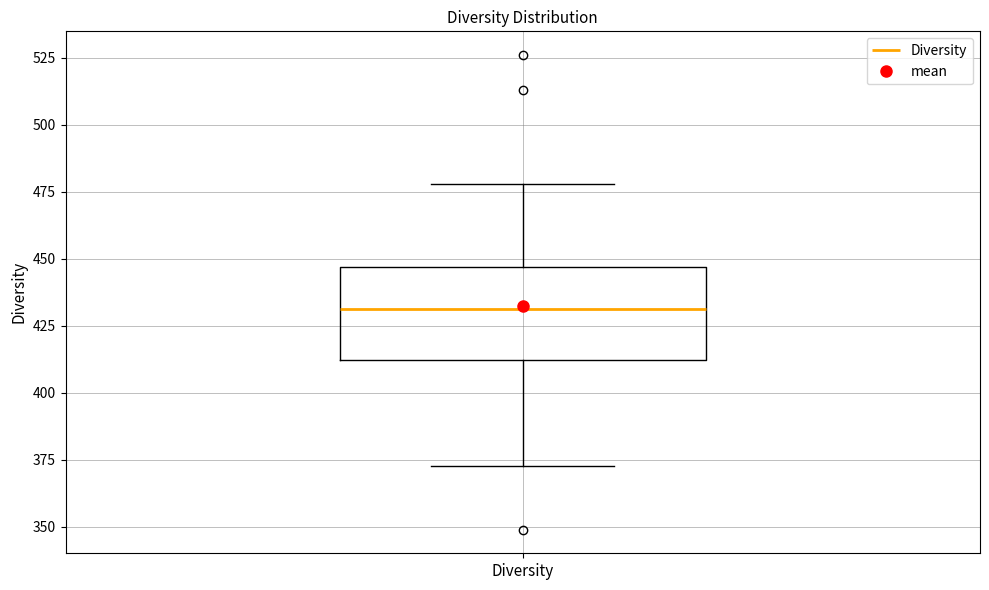

Read this box plot against the y-axis: the position of the median line, the range covered by the box, and the ends of both whiskers. The values are not printed on the chart, so give them approximately, as read against the axis.

median 430, box 410 to 445, whiskers 375 to 480